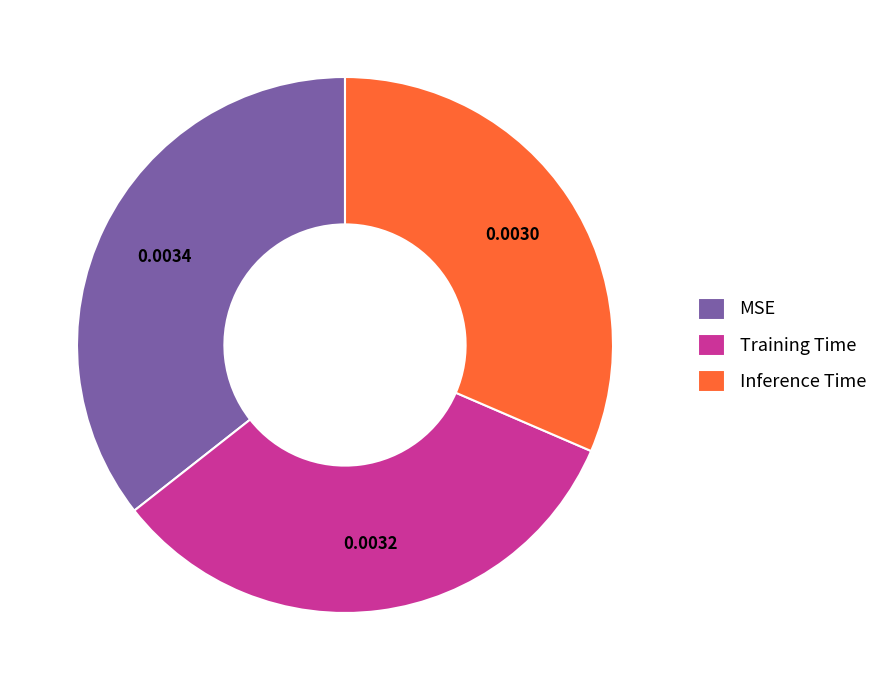

Rank the categories by value from highest to lowest.

MSE, Training Time, Inference Time